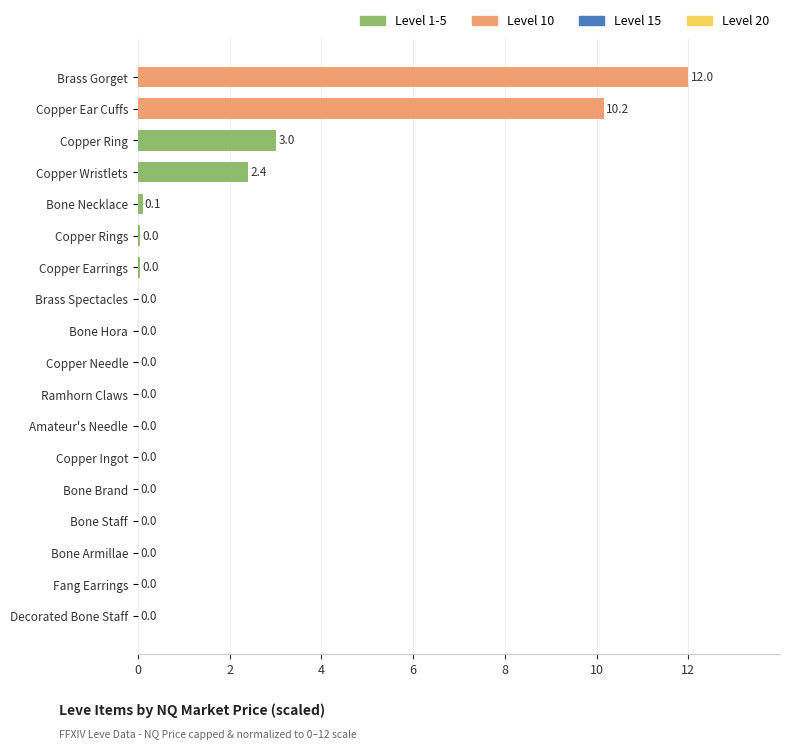

What is the sum of the values at Brass Gorget and Copper Needle?

12.0